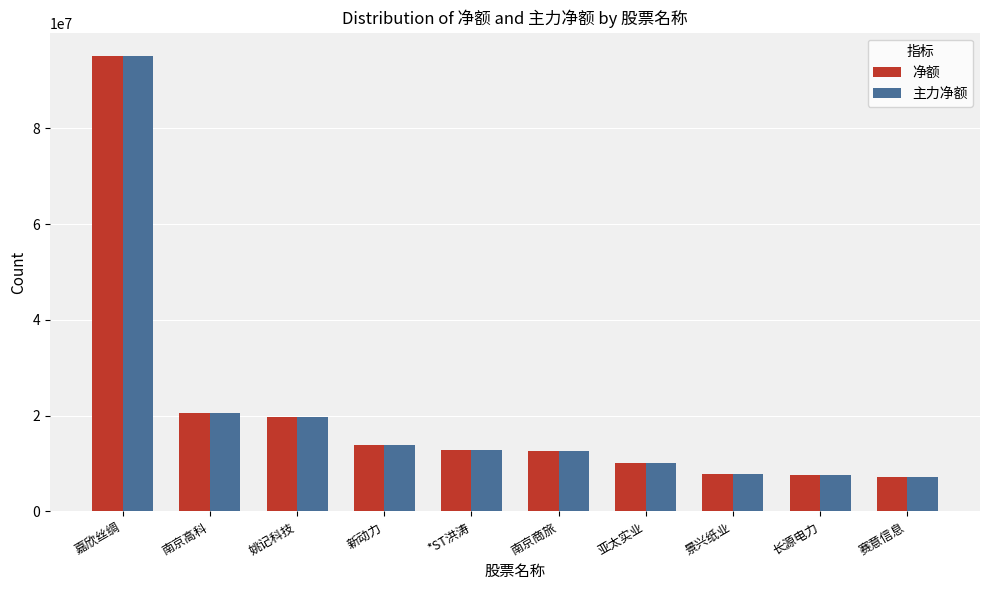

What is the approximate value of 净额 at 南京高科?

20458927